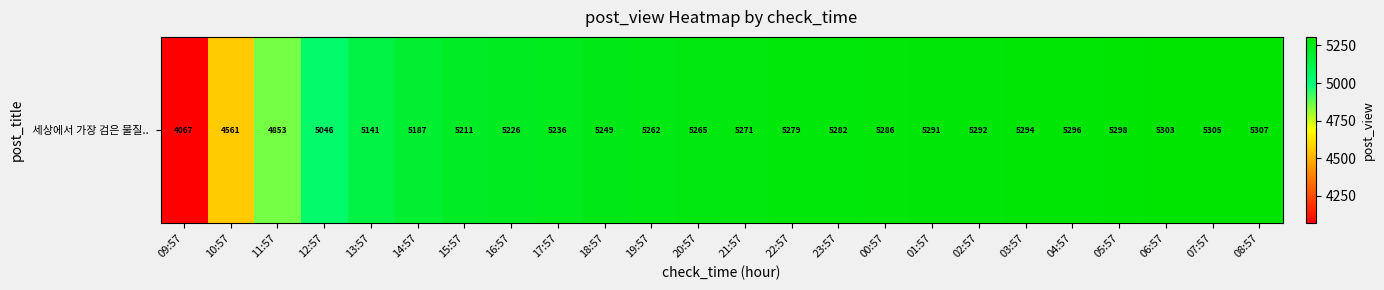

The value at 20:57 is 7345. True or false?

False